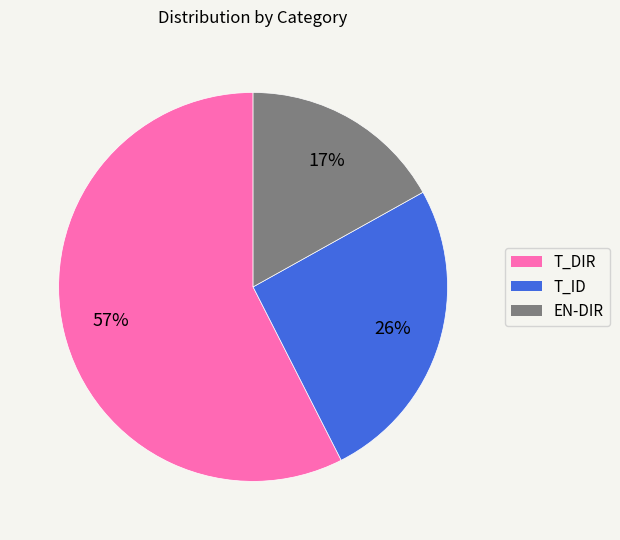

Do T_DIR and T_ID together represent more than half of the pie?

Yes